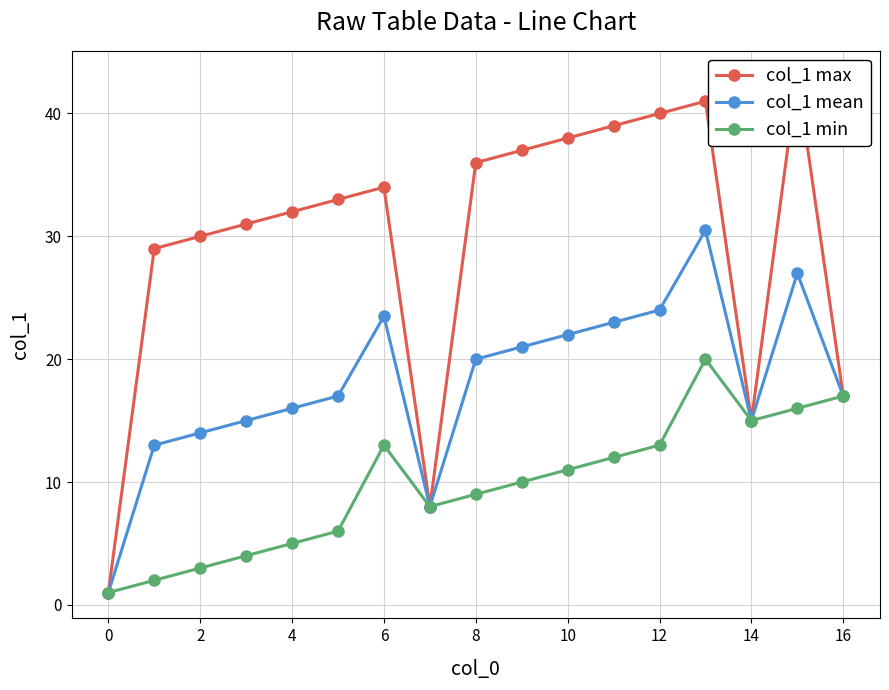

Reading left to right, list all the values displayed in this chart.

col_1 max: 1.0	29.0	30.0	31.0	32.0	33.0	34.0	8.0	36.0	37.0	38.0	39.0	40.0	41.0	15.0	43.0	17.0
col_1 mean: 1.0	13.0	14.0	15.0	16.0	17.0	23.5	8.0	20.0	21.0	22.0	23.0	24.0	30.5	15.0	27.0	17.0
col_1 min: 1.0	2.0	3.0	4.0	5.0	6.0	13.0	8.0	9.0	10.0	11.0	12.0	13.0	20.0	15.0	16.0	17.0